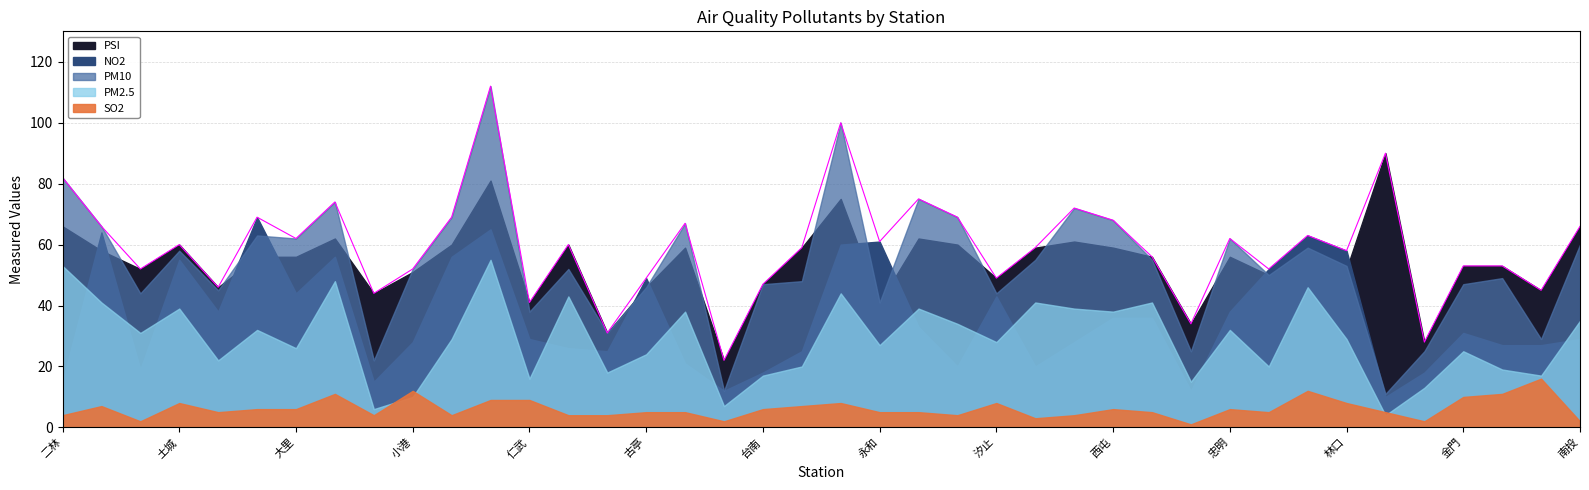

Is the value of PSI at 斗六 greater than the value of PM2.5 at 台東?

Yes